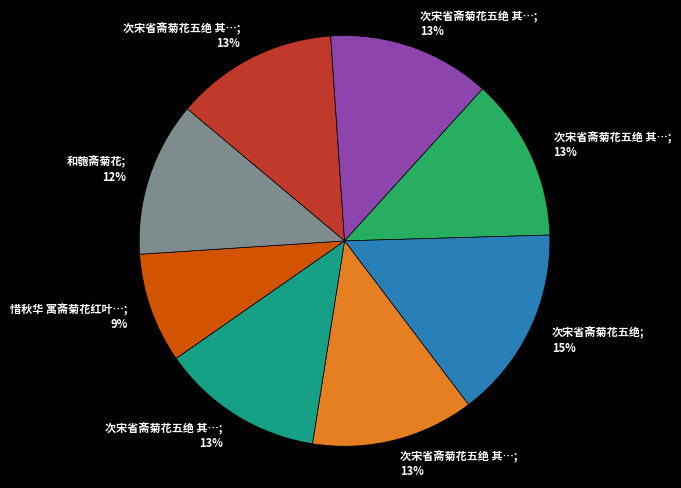

To the nearest percent, what is the average slice percentage?

12%